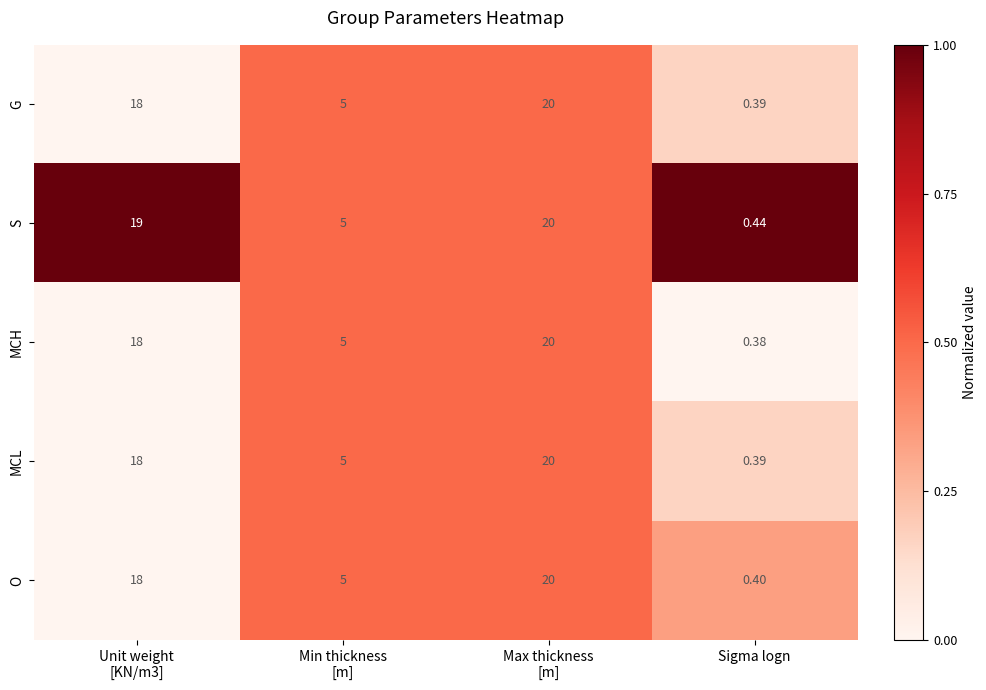

What is the greatest value displayed?

20.0